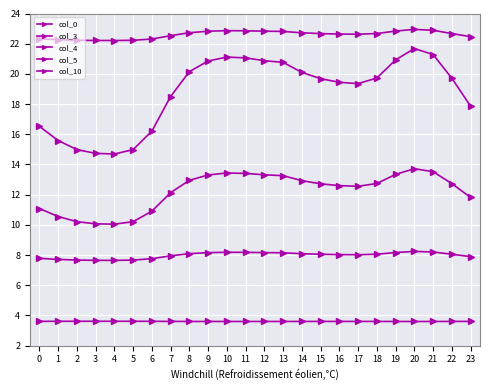

True or false: col_3 and col_5 intersect in this chart.

False